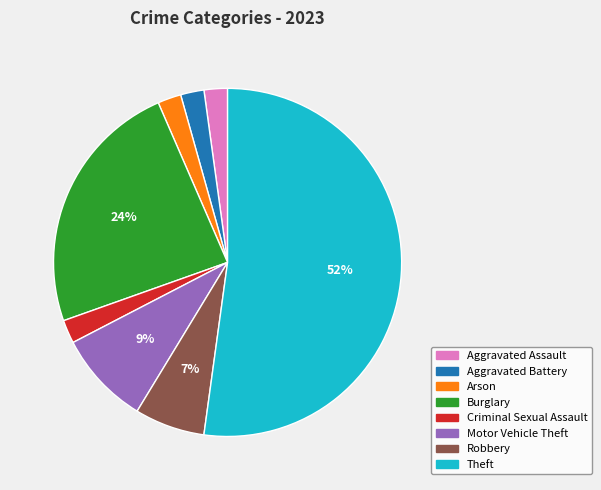

Which category has the biggest portion of the pie?

Theft